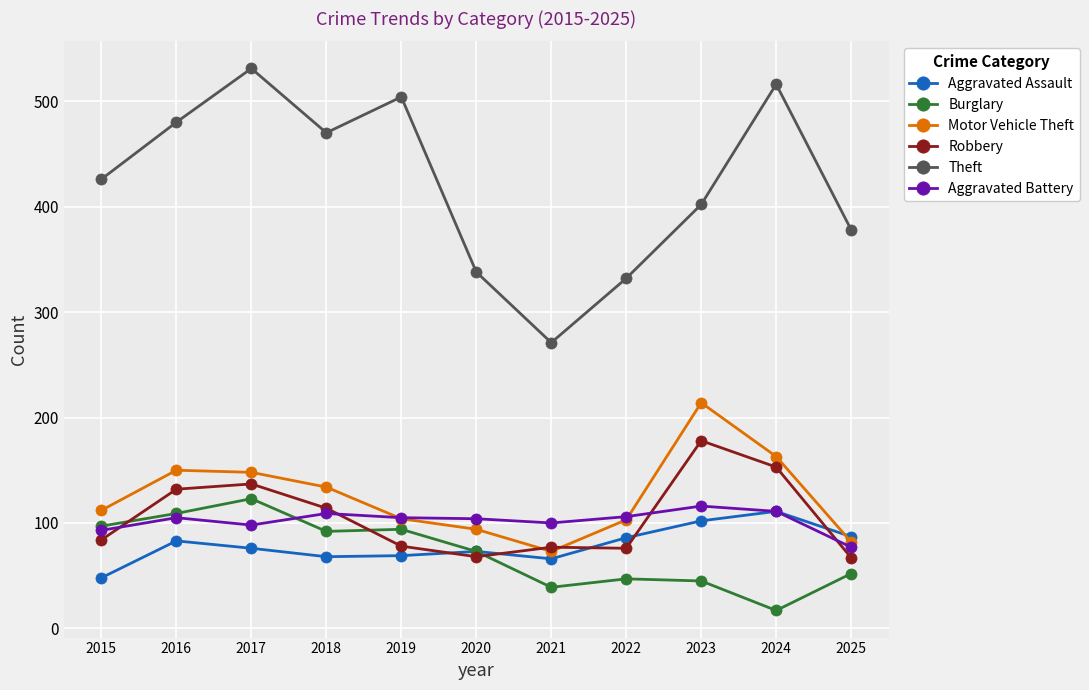

Which category has the lowest value across all series?

2024